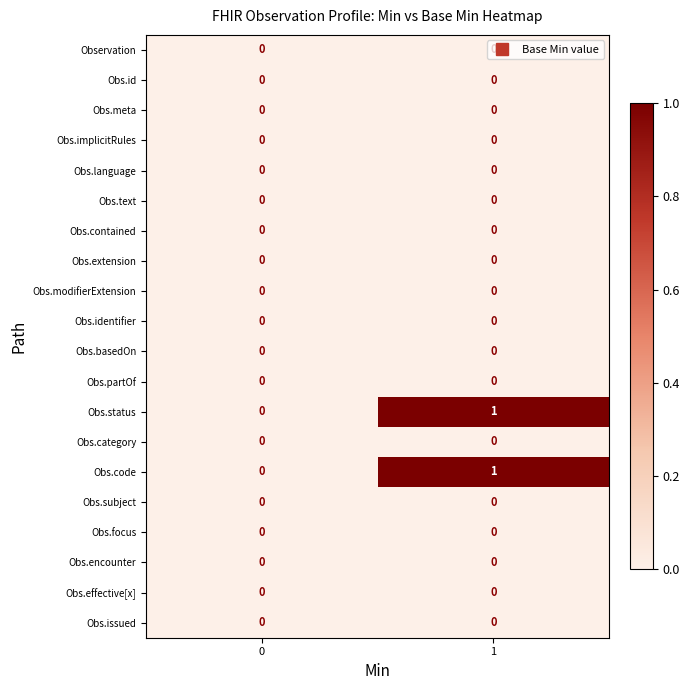

The Obs.status series shows 2 at 1. True or false?

False